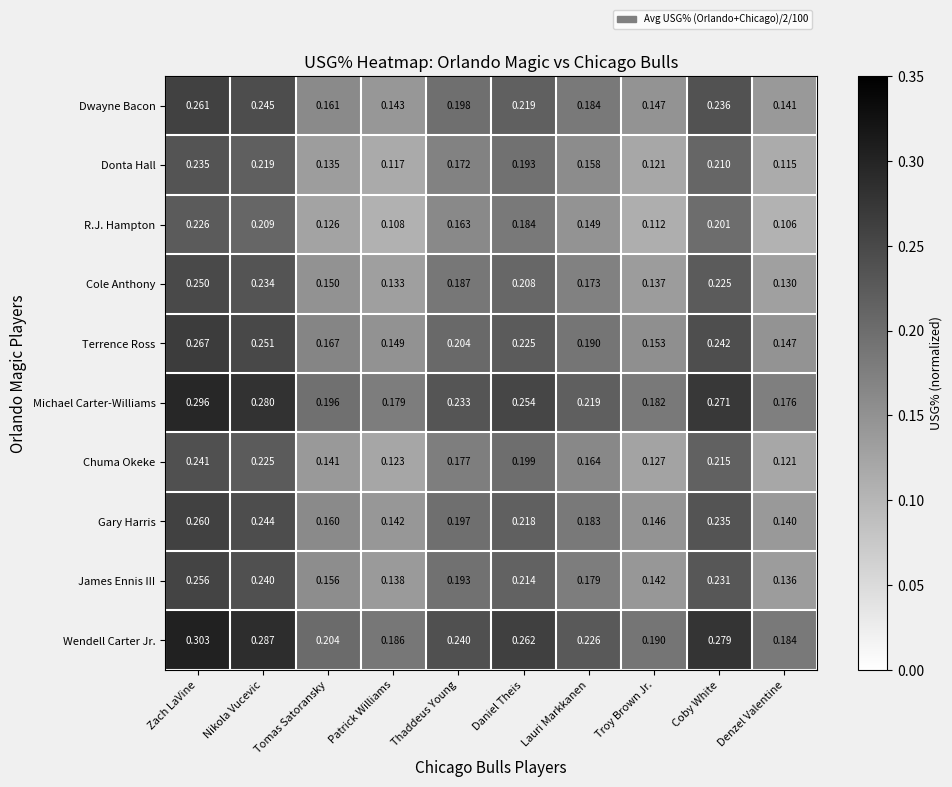

At which label is Cole Anthony closest to 0?

Denzel Valentine